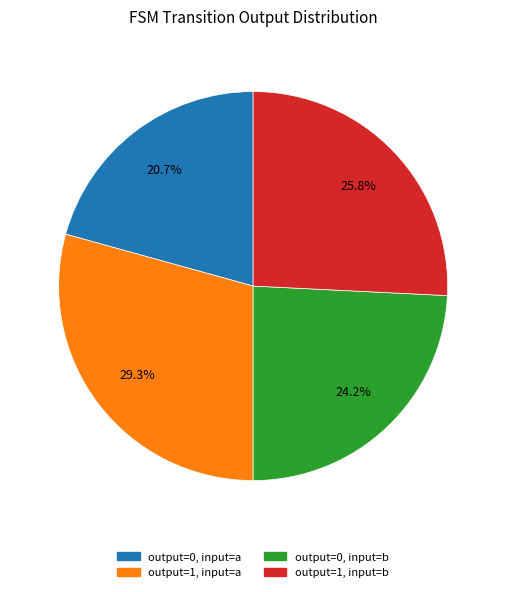

Does any single category account for the majority?

No